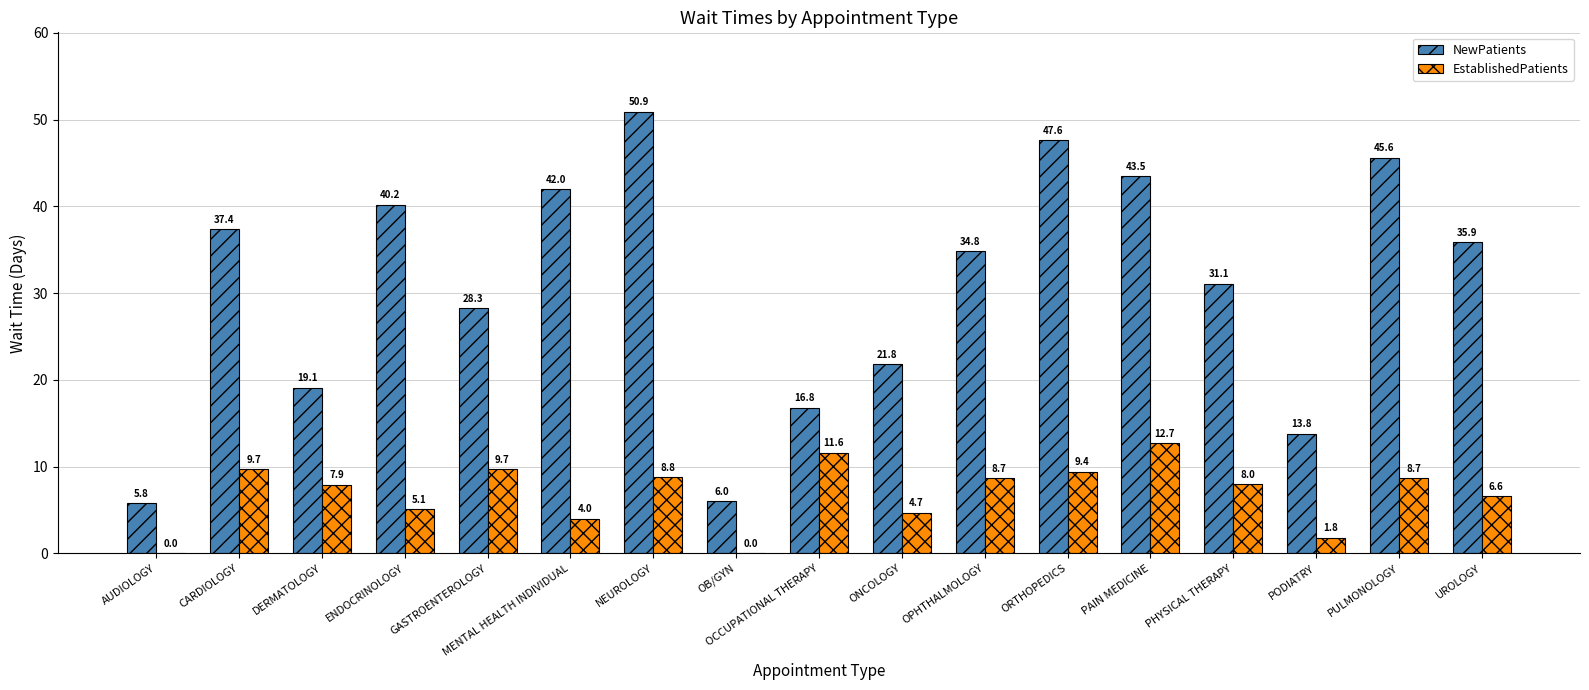

Reading left to right, extract all data points from this chart.

NewPatients: AUDIOLOGY=5.8	CARDIOLOGY=37.4	DERMATOLOGY=19.1	ENDOCRINOLOGY=40.2	GASTROENTEROLOGY=28.3	MENTAL HEALTH INDIVIDUAL=42.0	NEUROLOGY=50.9	OB/GYN=6.0	OCCUPATIONAL THERAPY=16.8	ONCOLOGY=21.8	OPHTHALMOLOGY=34.8	ORTHOPEDICS=47.6	PAIN MEDICINE=43.5	PHYSICAL THERAPY=31.1	PODIATRY=13.8	PULMONOLOGY=45.6	UROLOGY=35.9
EstablishedPatients: AUDIOLOGY=0.0	CARDIOLOGY=9.7	DERMATOLOGY=7.9	ENDOCRINOLOGY=5.1	GASTROENTEROLOGY=9.7	MENTAL HEALTH INDIVIDUAL=4.0	NEUROLOGY=8.8	OB/GYN=0.0	OCCUPATIONAL THERAPY=11.6	ONCOLOGY=4.7	OPHTHALMOLOGY=8.7	ORTHOPEDICS=9.4	PAIN MEDICINE=12.7	PHYSICAL THERAPY=8.0	PODIATRY=1.8	PULMONOLOGY=8.7	UROLOGY=6.6